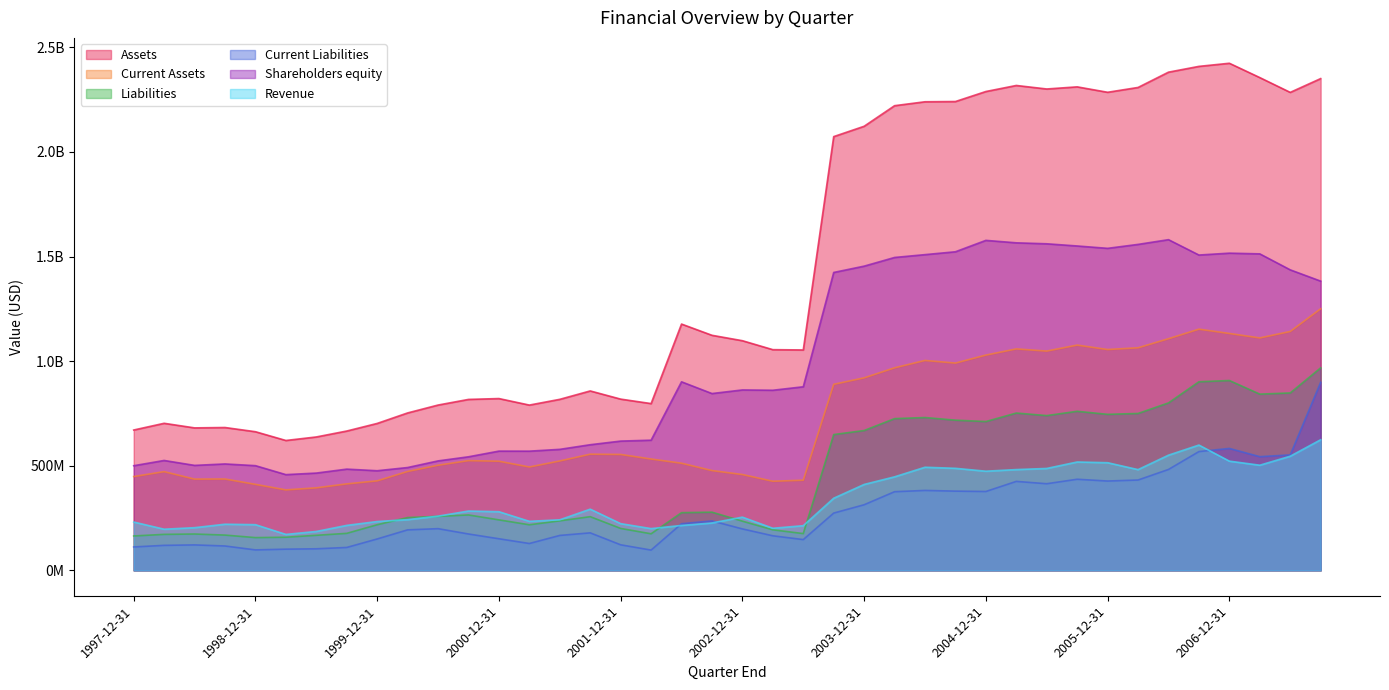

True or false: Revenue has more than 0 points higher than both neighbors.

True